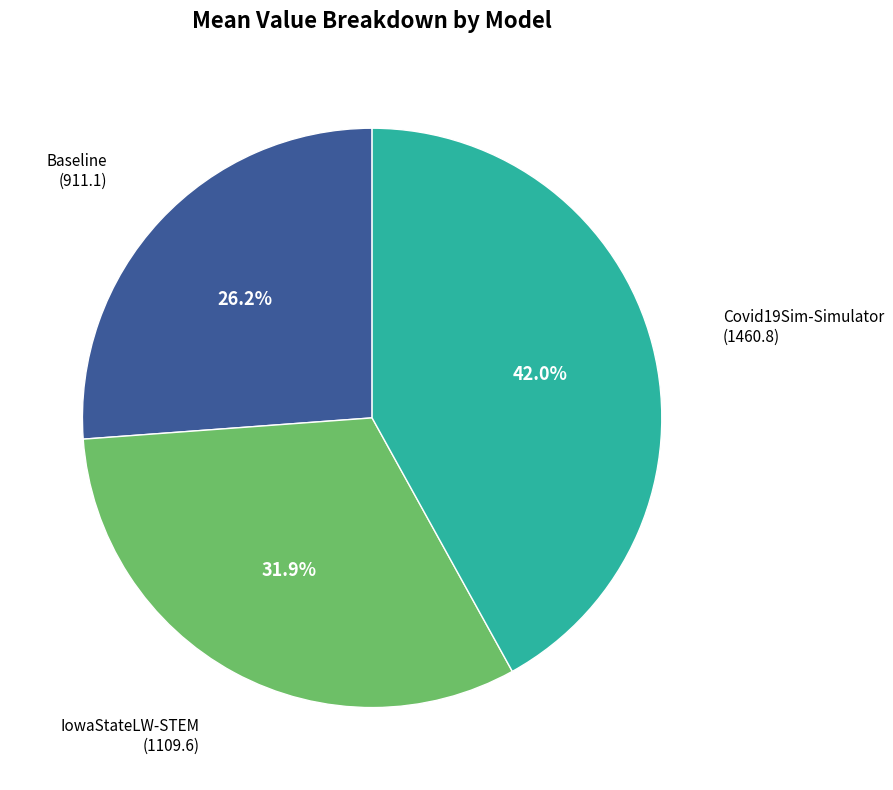

Is there any slice that represents more than half of the pie?

No